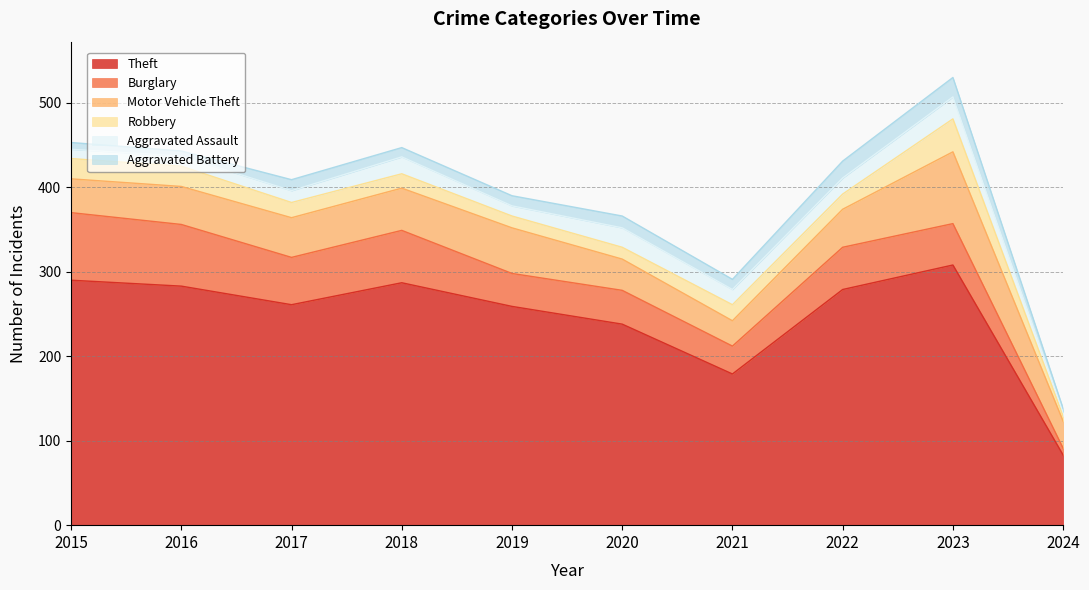

Is the value of Robbery at 2015 greater than the value of Burglary at 2019?

No